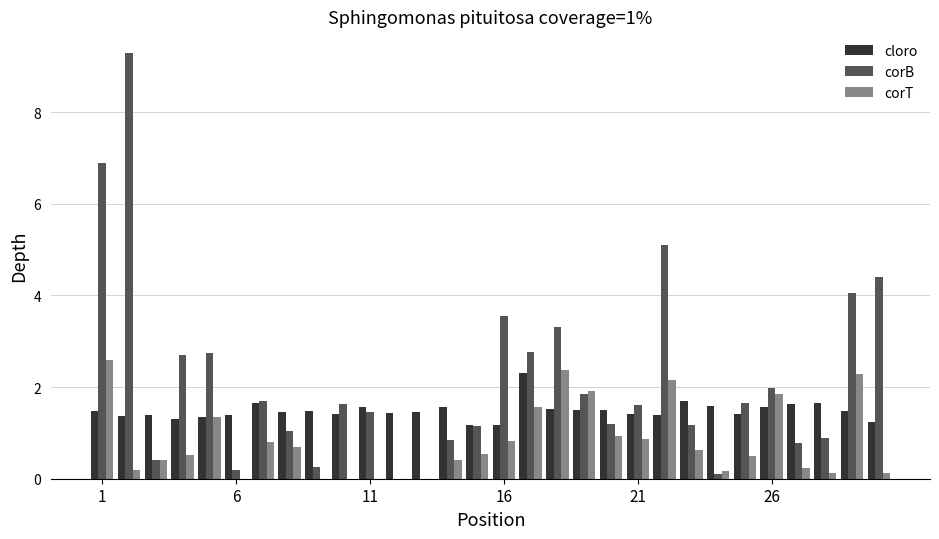

Which series has the largest total across all categories?

corB